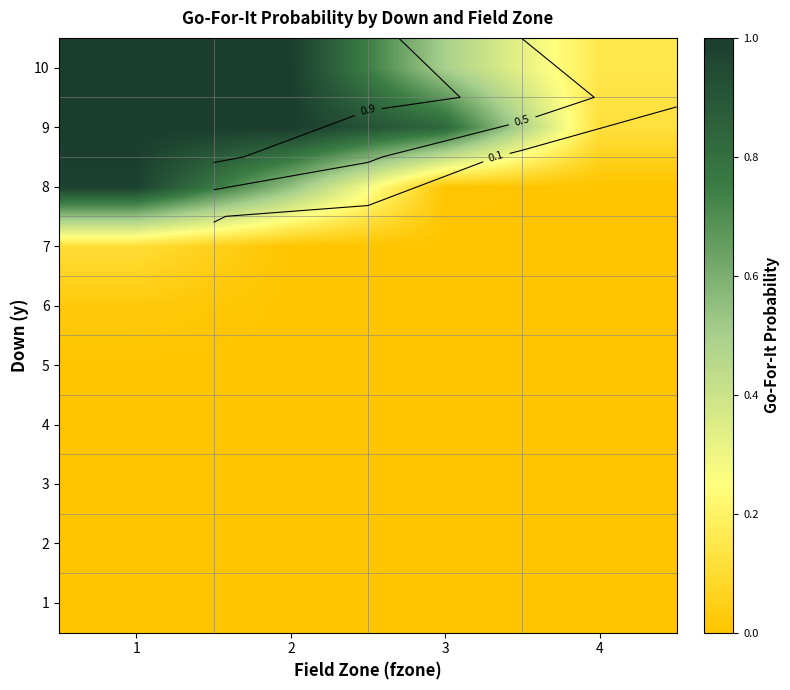

List the series in order of their peak value, lowest first.

1, 2, 3, 4, 5, 6, 7, 8, 9, 10